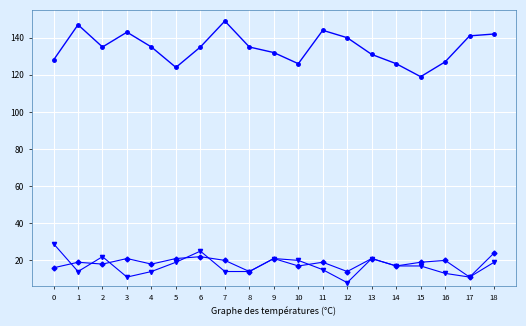

What is the spread (max minus min) of values at 6?

113